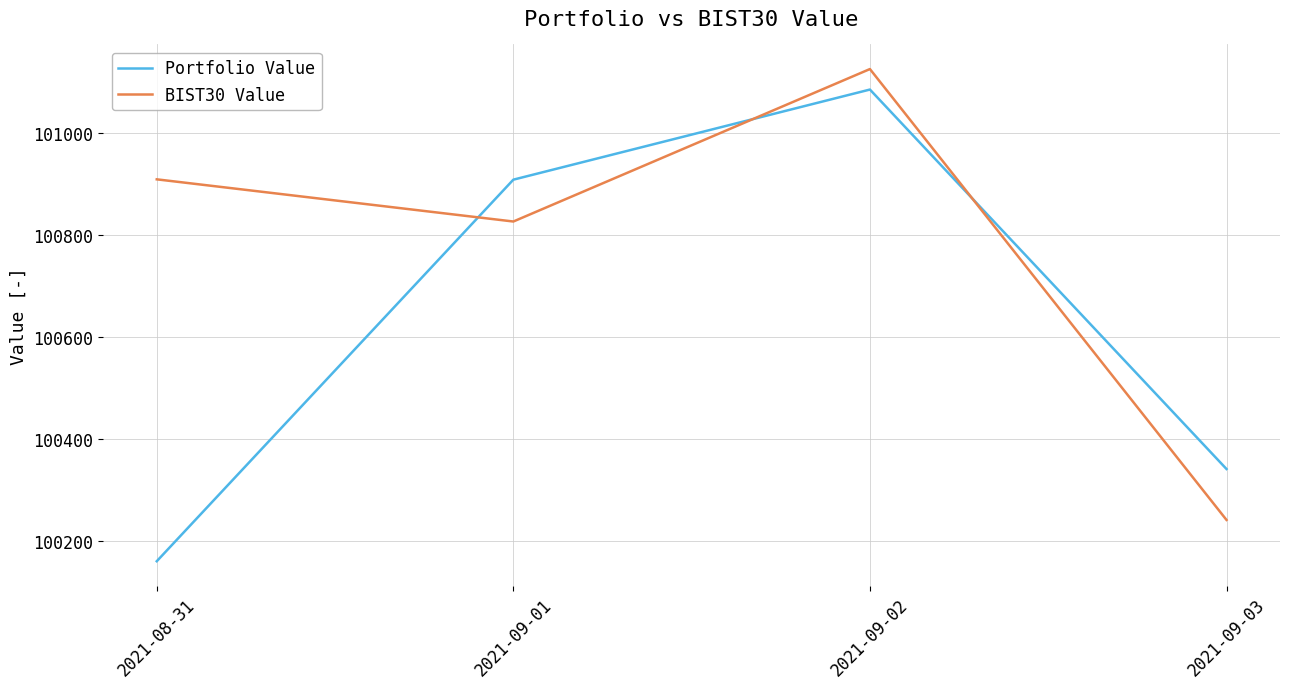

What position from the right is 2021-09-03?

1